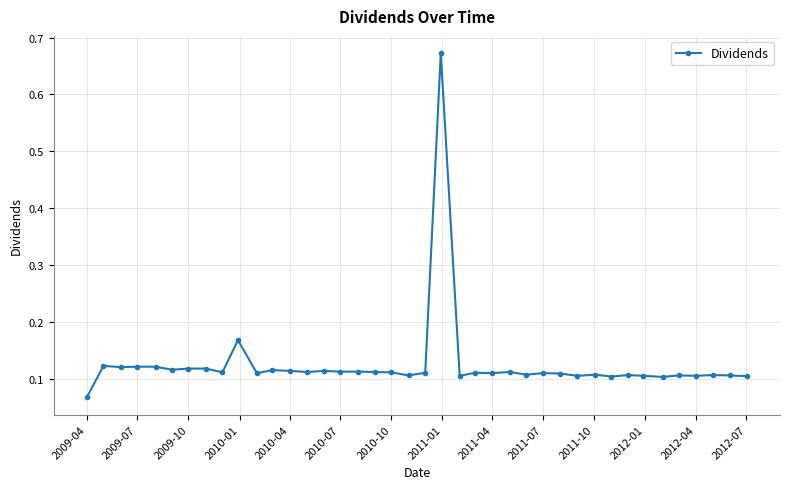

True or false: there are more than 2 points higher than both neighbors.

True